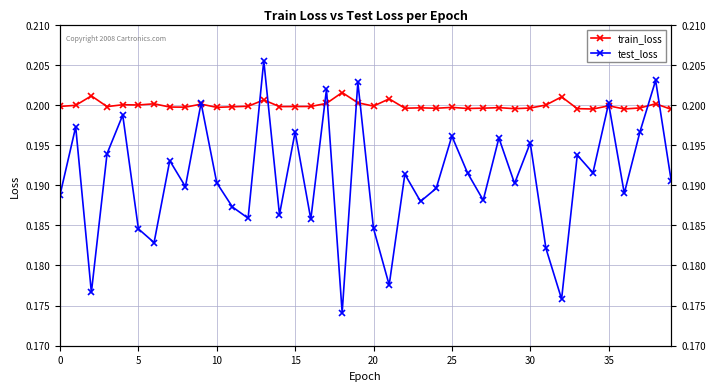

True or false: test_loss and train_loss intersect in this chart.

True